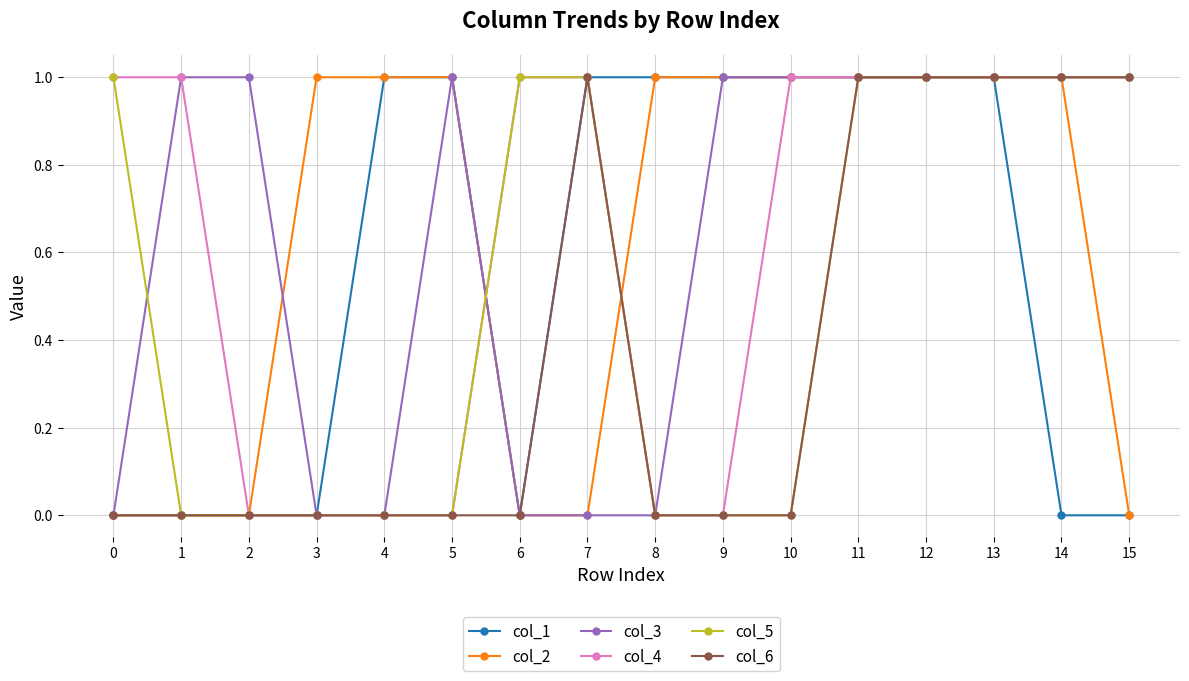

The col_4 series shows 0 at 11. True or false?

False